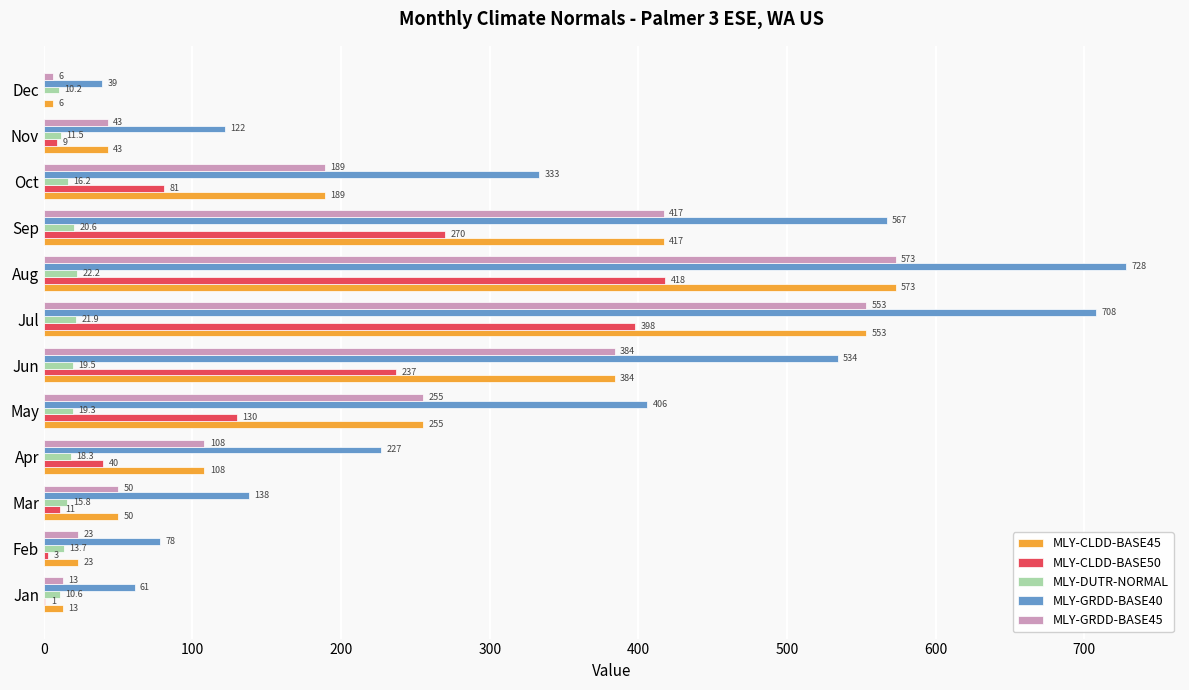

Which series has the largest range (max minus min)?

MLY-GRDD-BASE40